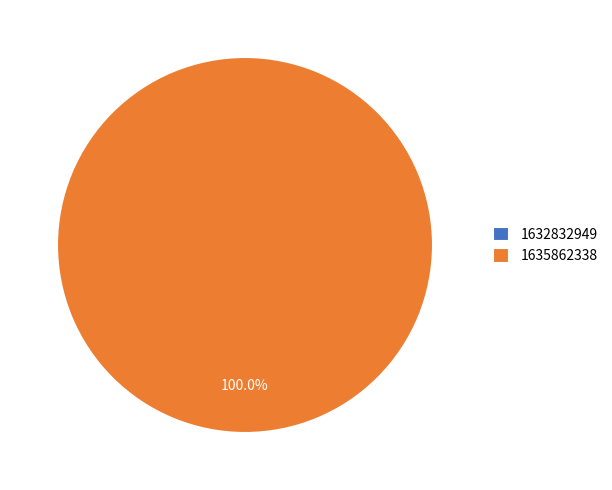

To the nearest percent, what is the combined percentage of 1632832949 and 1635862338?

100%